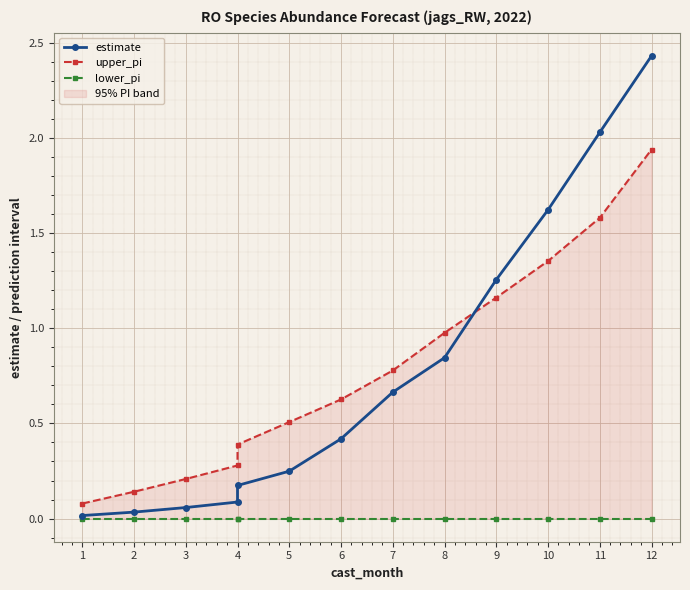

Which label corresponds to the largest value in the chart?

12